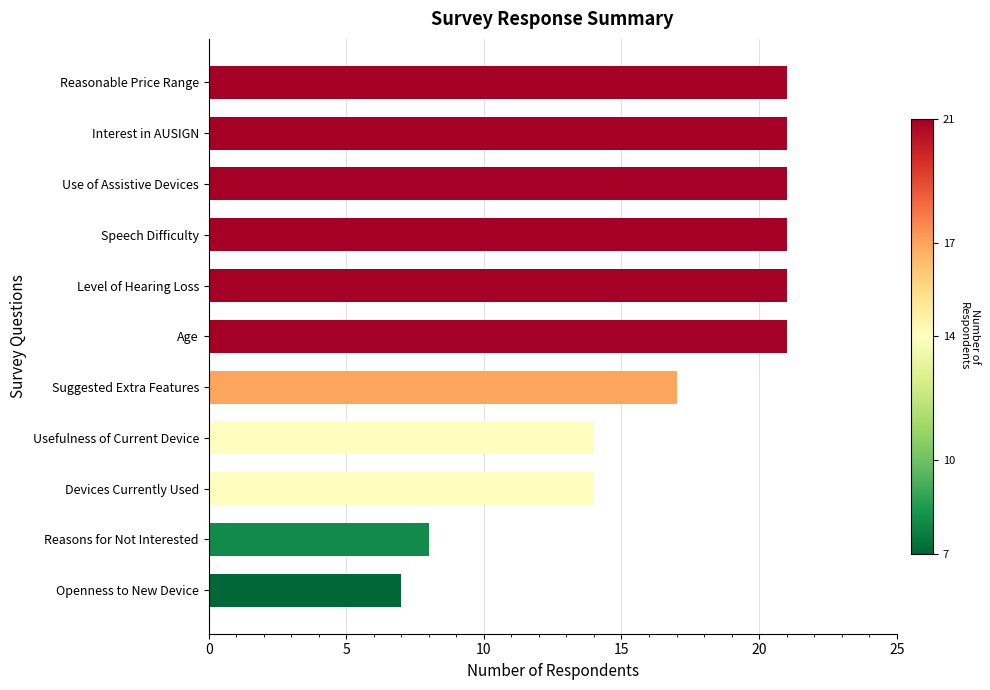

Between Reasons for Not Interested and Reasonable Price Range, which is larger?

Reasonable Price Range